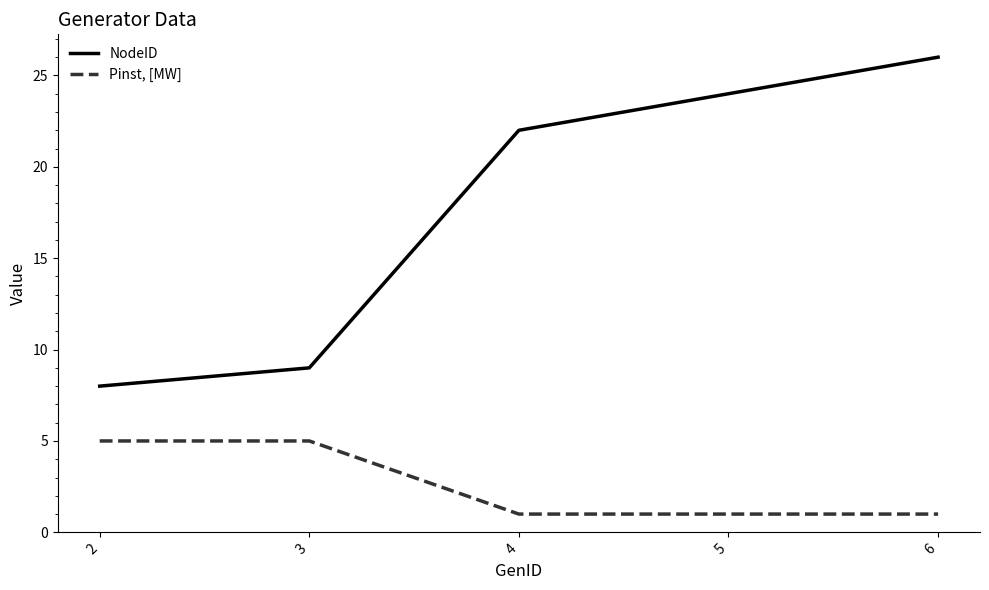

What is the difference between the NodeID values at 6 and 4?

4